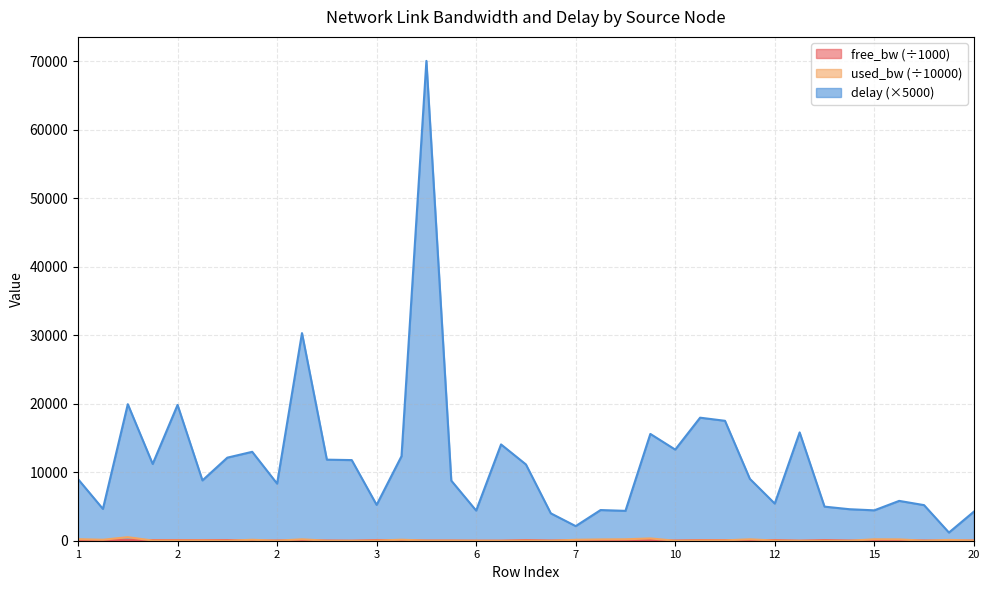

Read the used_bw value at 10.

208.8